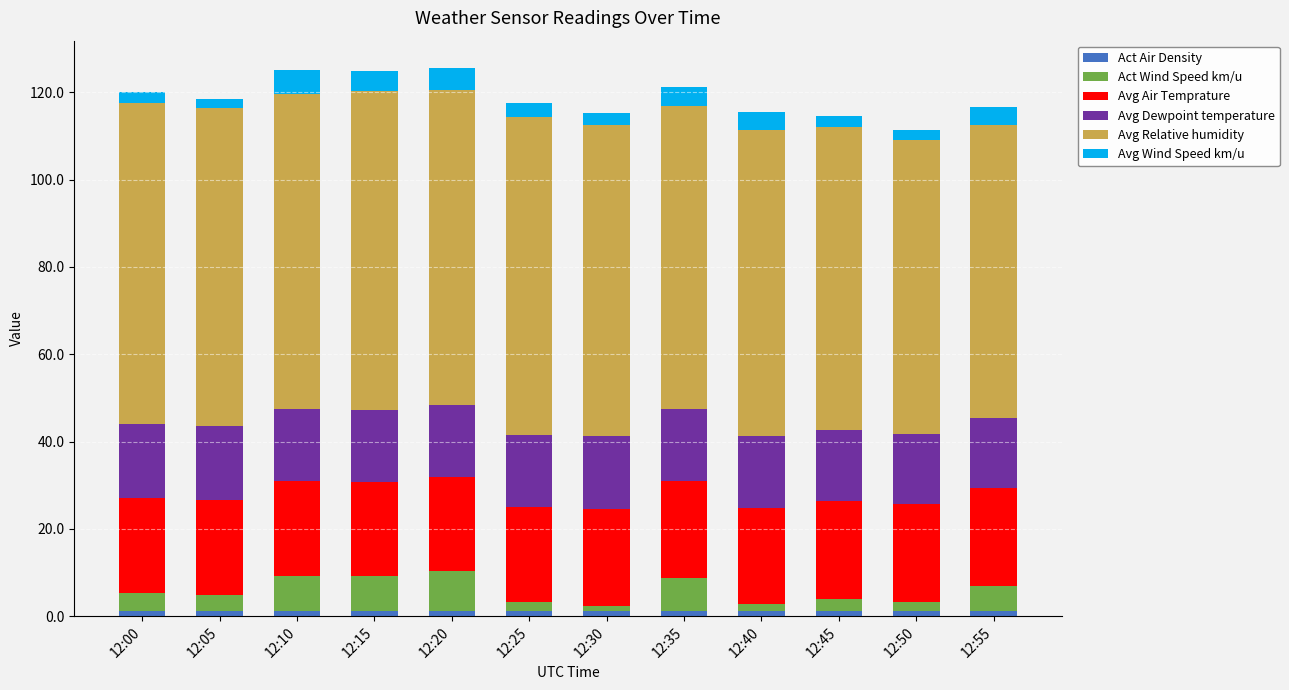

At which label is Act Air Density closest to 1?

12:50